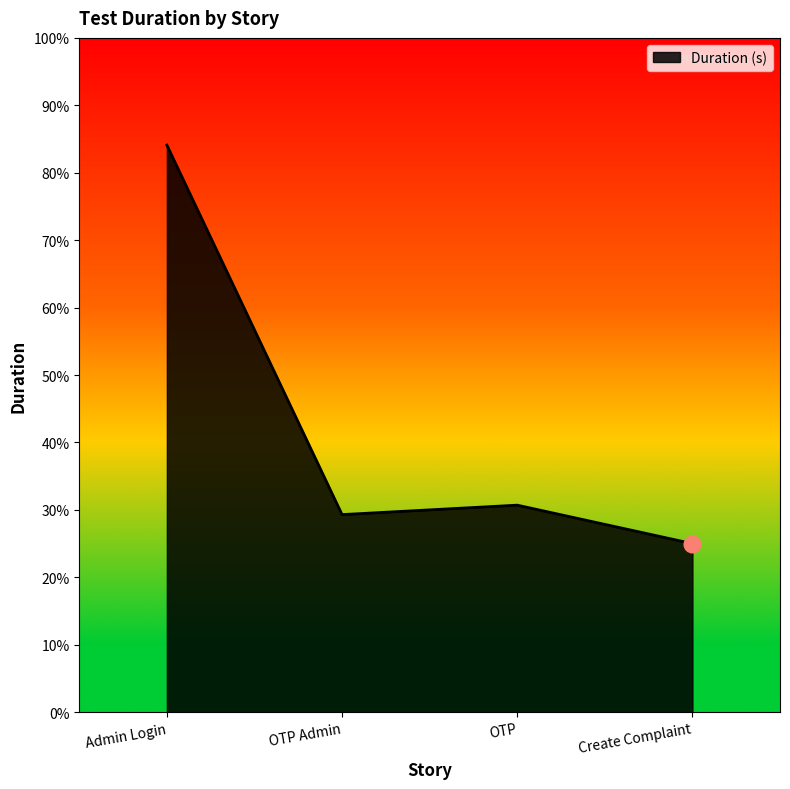

Does the chart have visible grid lines?

No